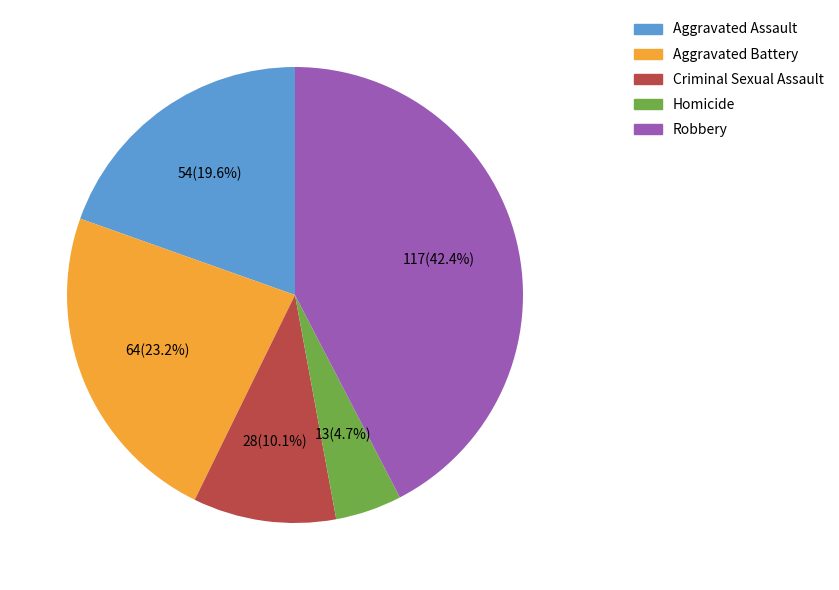

How many segments does this pie chart have?

5